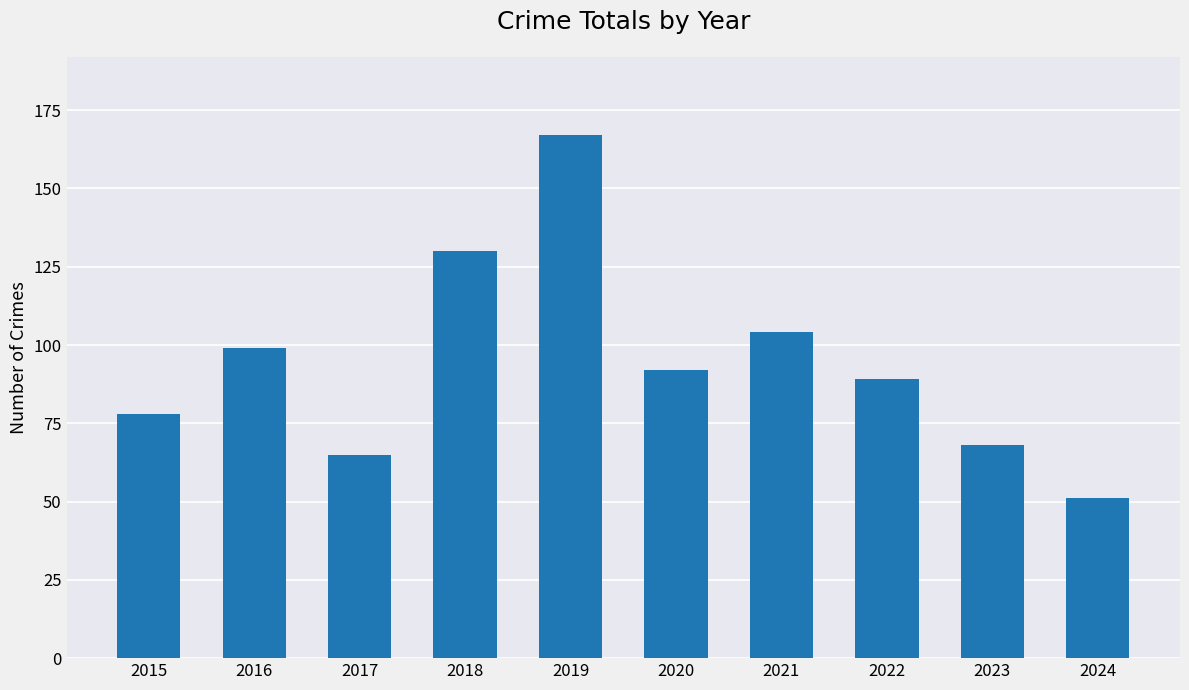

Does the chart contain stacked bars?

No